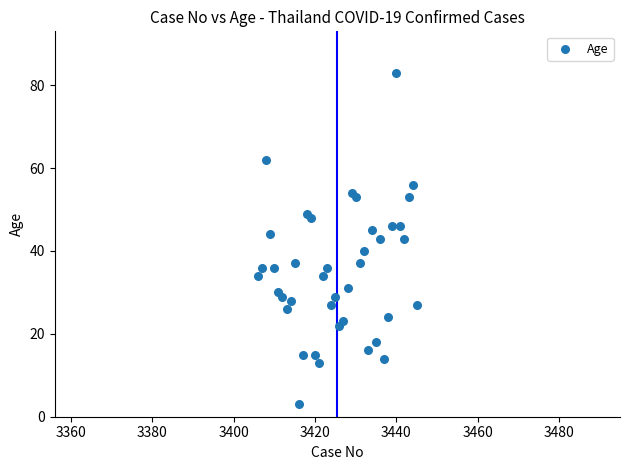

What is the range of X values (max minus min)?

39